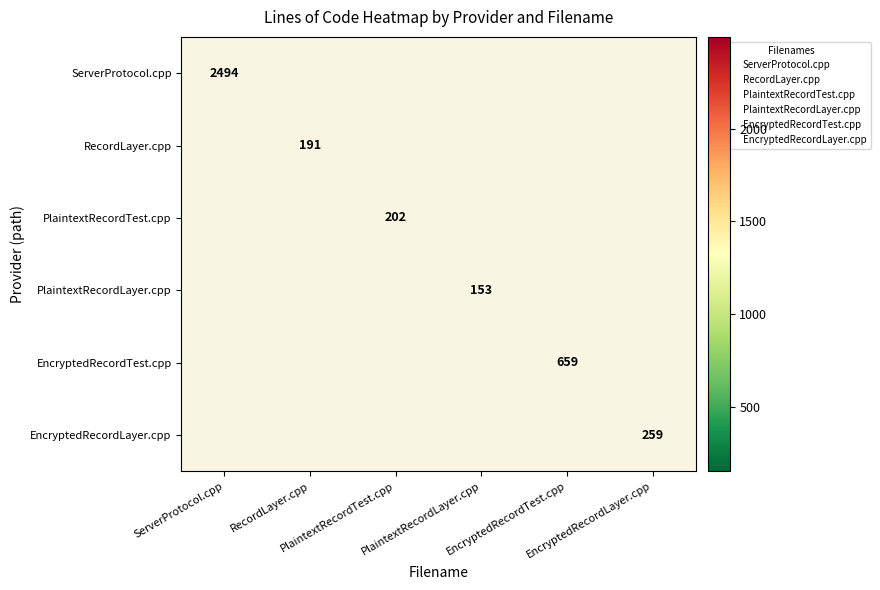

Which has a higher value, EncryptedRecordTest.cpp or ServerProtocol.cpp?

ServerProtocol.cpp